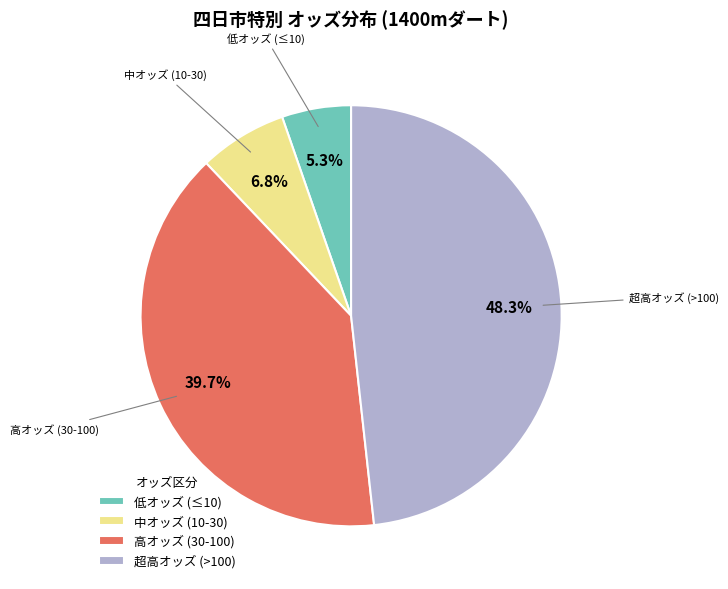

Is 低オッズ (≤10) the majority of the pie?

No